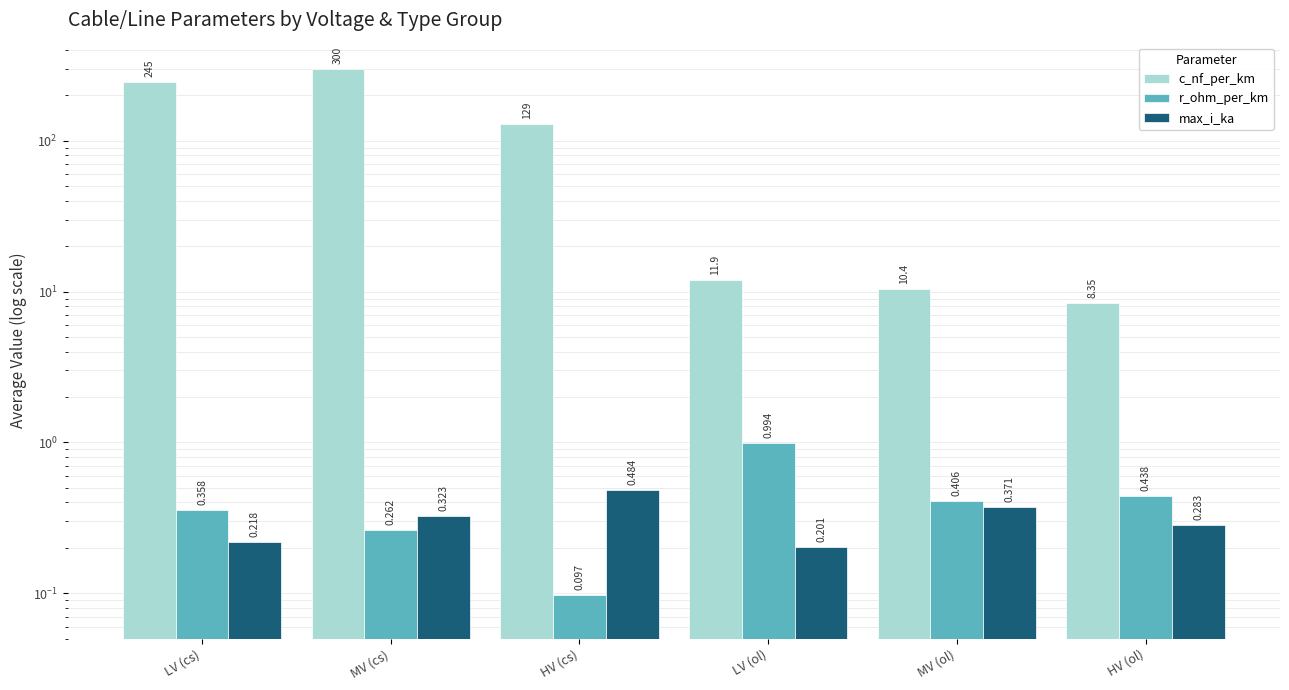

Reading left to right, list all the values displayed in this chart.

c_nf_per_km: LV (cs)=245.0	MV (cs)=299.7	HV (cs)=129.0	LV (ol)=11.9	MV (ol)=10.4	HV (ol)=8.3
r_ohm_per_km: LV (cs)=0.4	MV (cs)=0.3	HV (cs)=0.1	LV (ol)=1.0	MV (ol)=0.4	HV (ol)=0.4
max_i_ka: LV (cs)=0.2	MV (cs)=0.3	HV (cs)=0.5	LV (ol)=0.2	MV (ol)=0.4	HV (ol)=0.3